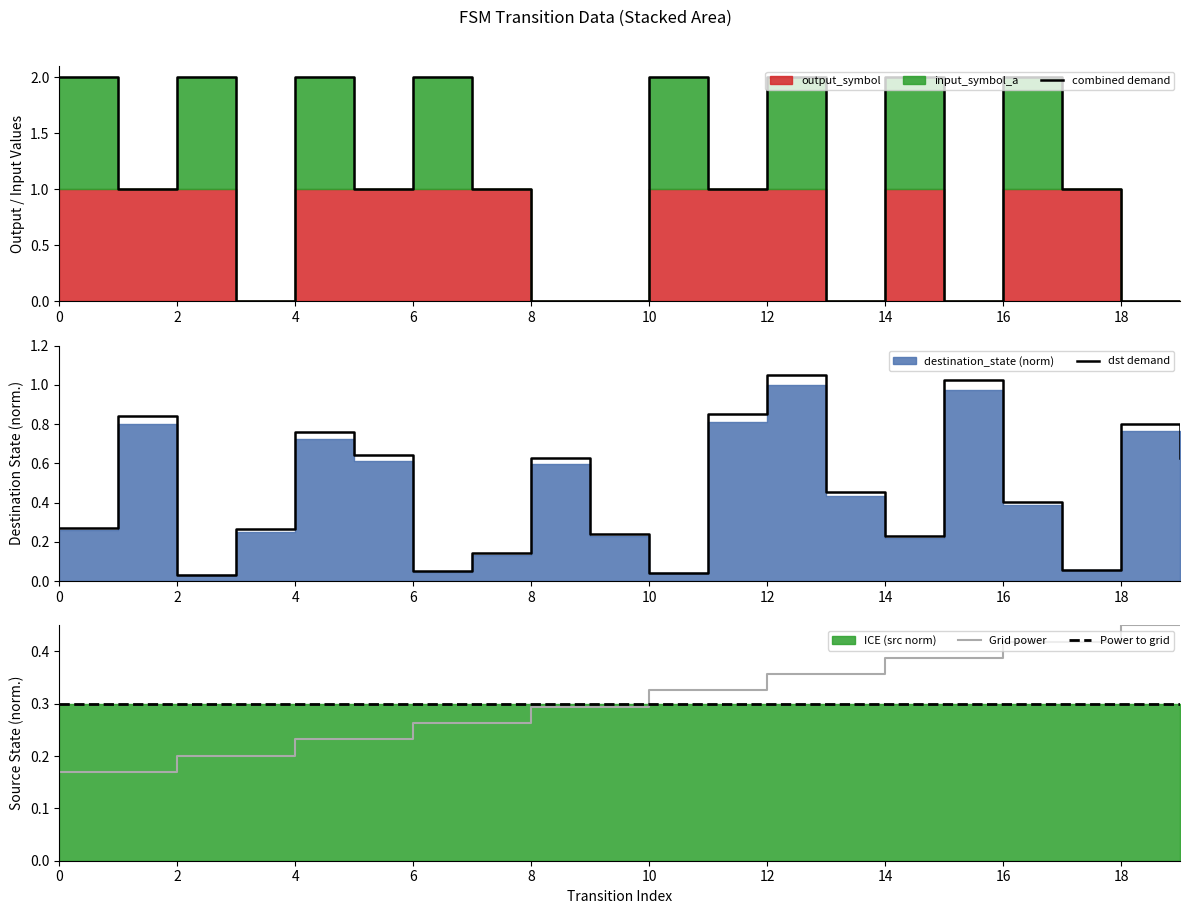

At how many categories does at least one series exceed 1?

9